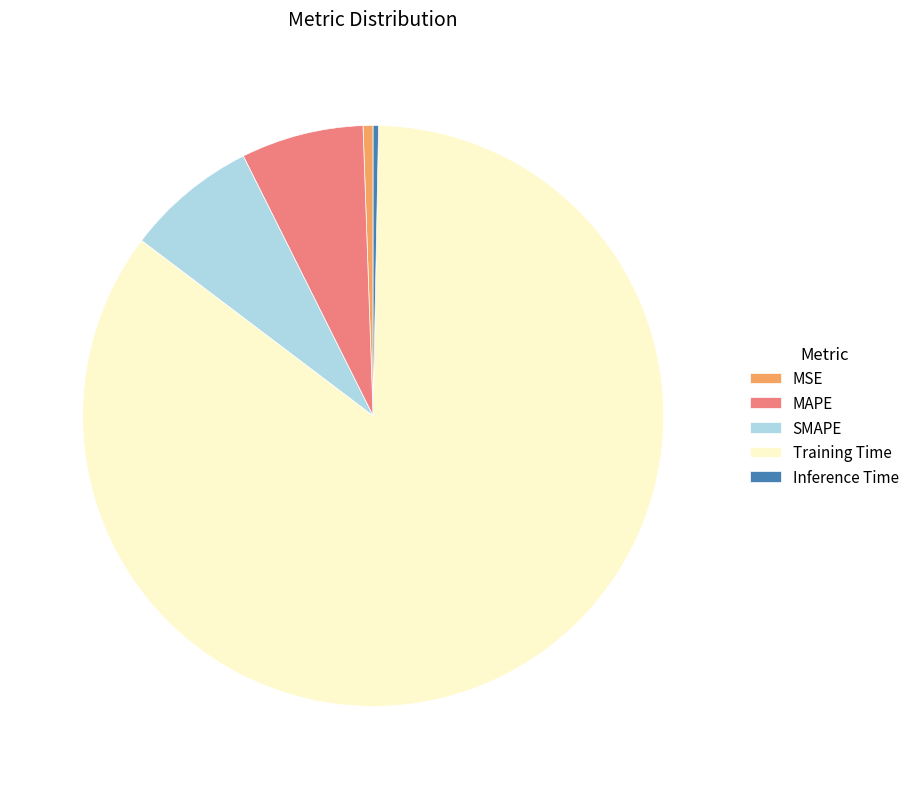

Is there a majority slice in this chart?

Yes